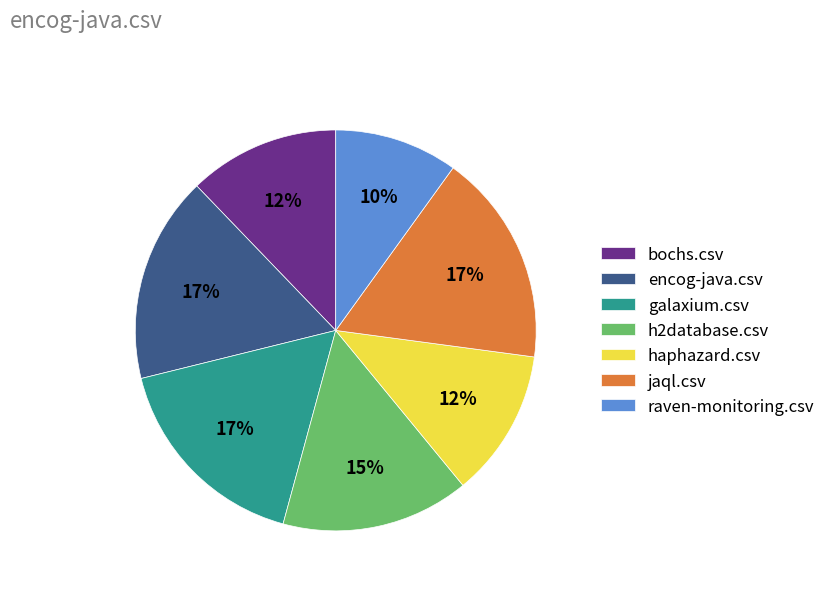

Count the number of slices in the pie.

7